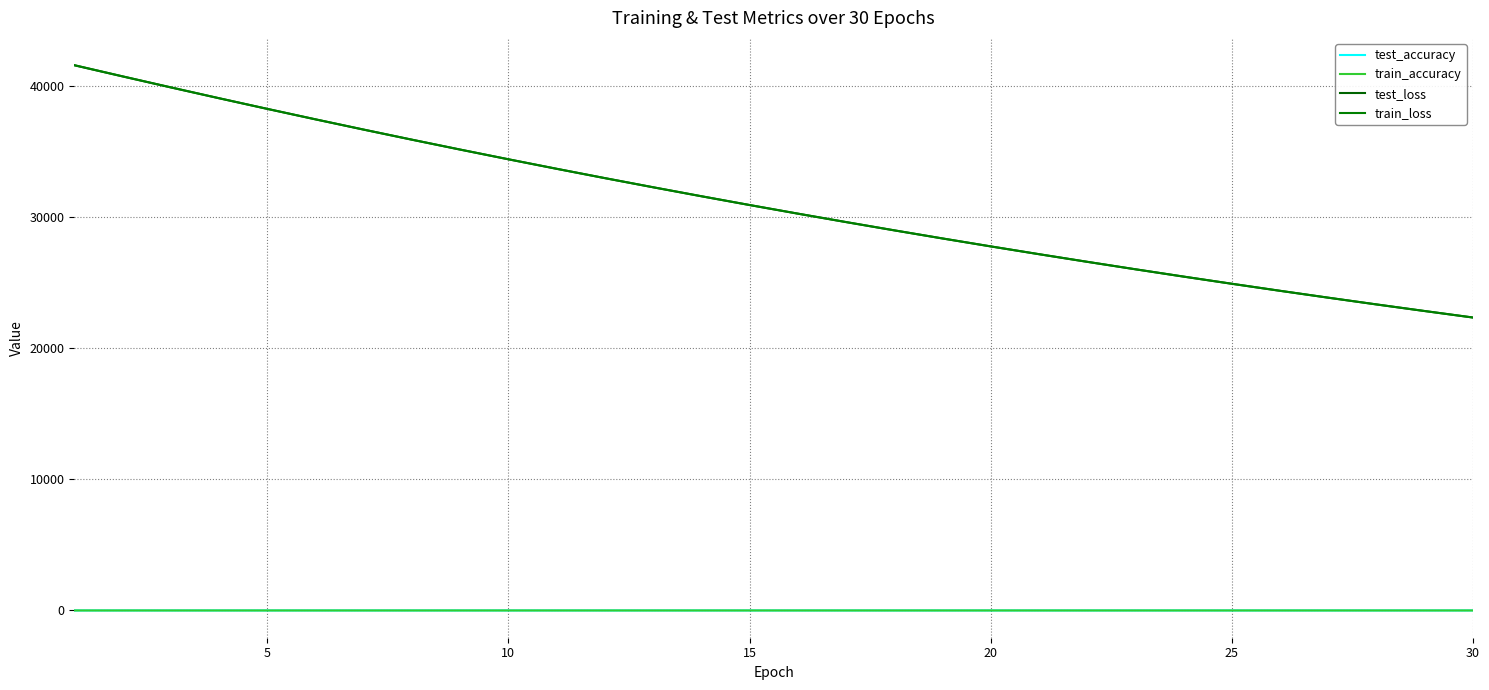

Does the chart have visible grid lines?

Yes